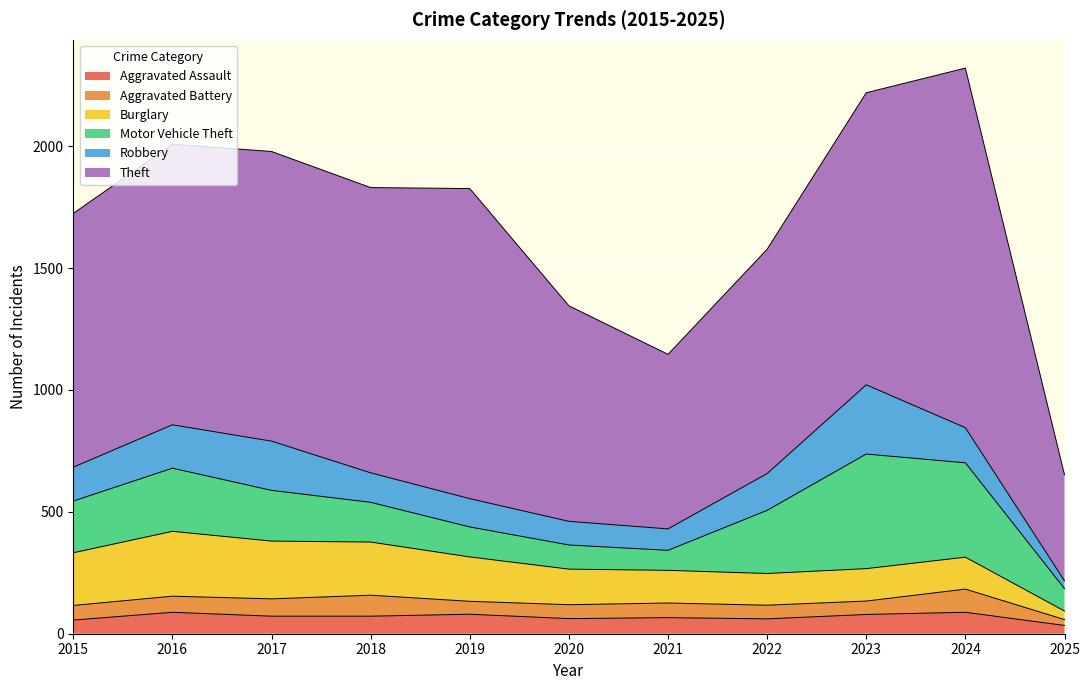

What is the value of the Motor Vehicle Theft point at the 1st from the left?

212